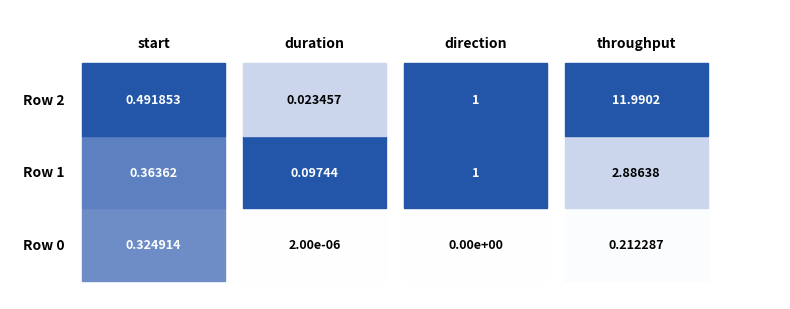

What is the approximate value of throughput at 0?

0.2